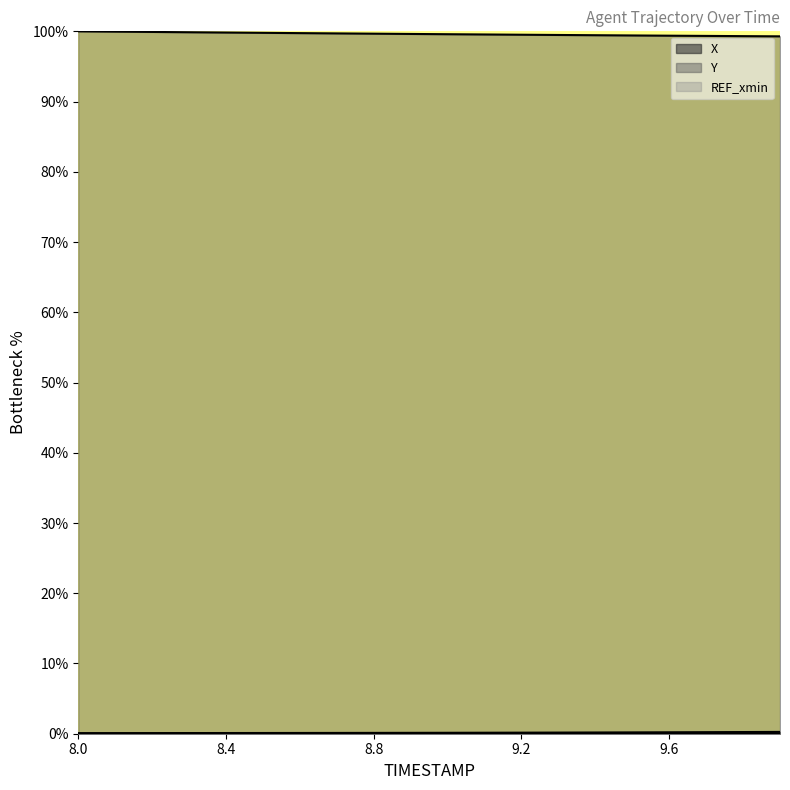

Which series has the largest total across all categories?

Y